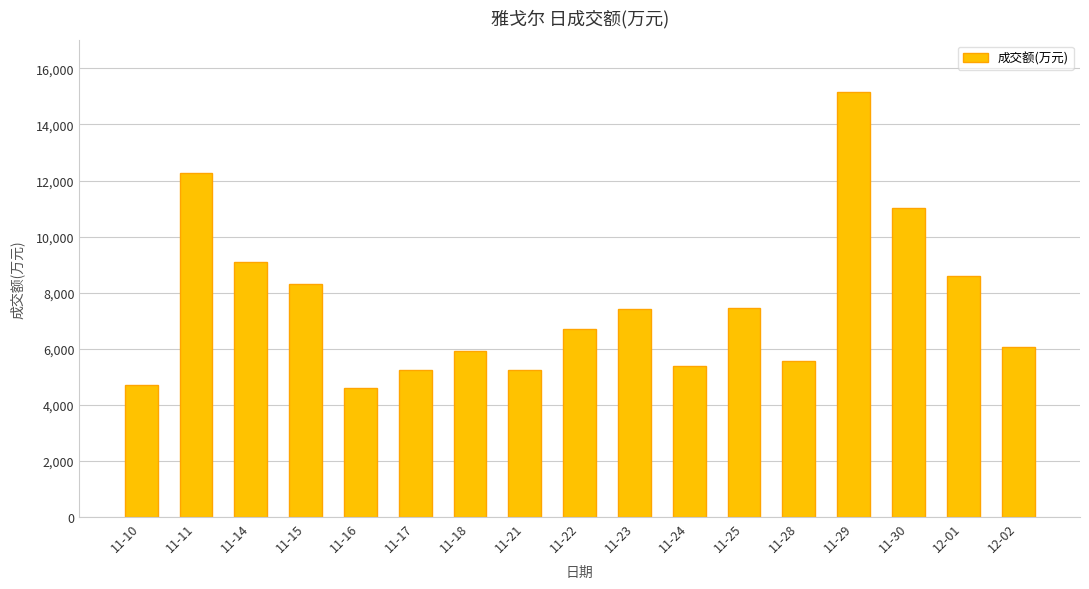

What is the label of the 15th bar from the right?

11-14